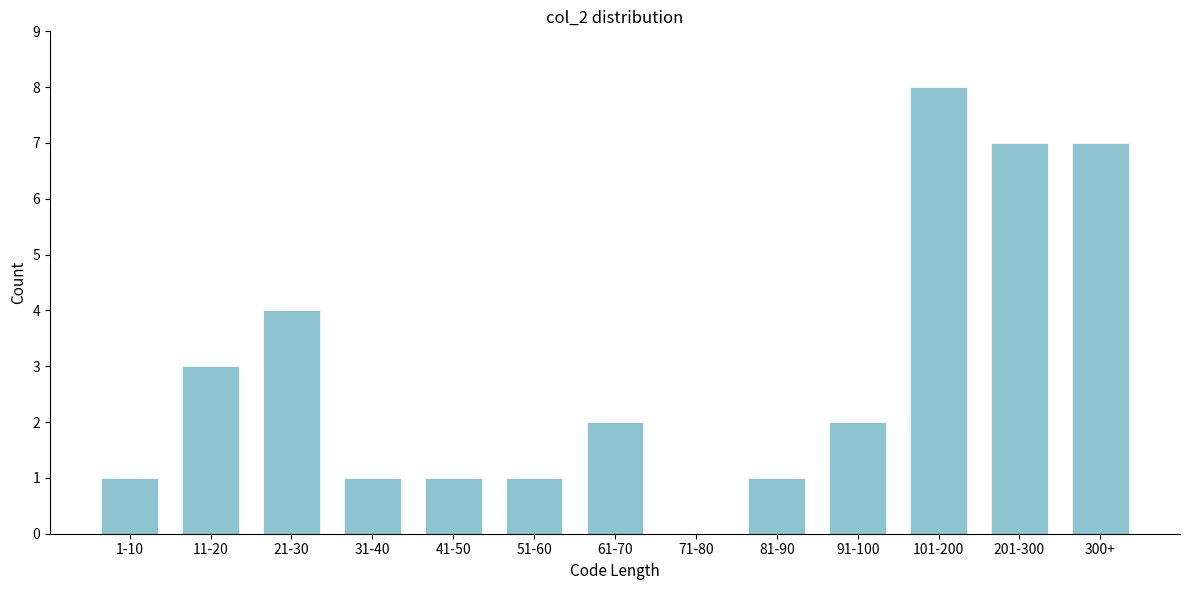

Reading right to left, list all the values displayed in this chart.

300+=7	201-300=7	101-200=8	91-100=2	81-90=1	71-80=0	61-70=2	51-60=1	41-50=1	31-40=1	21-30=4	11-20=3	1-10=1